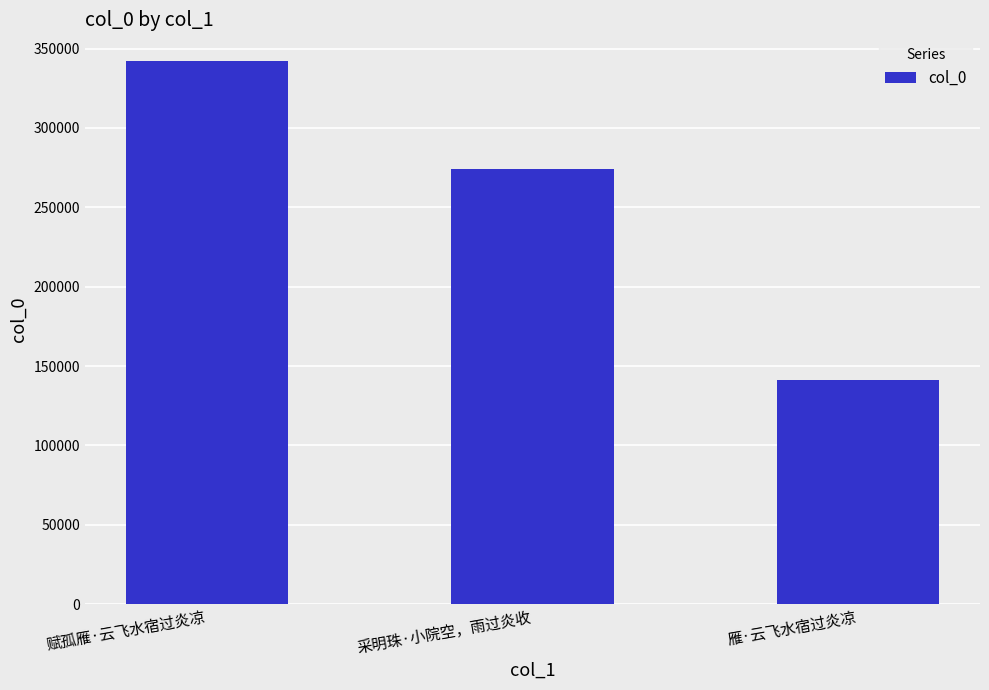

Between 采明珠·小院空，雨过炎收 and 赋孤雁·云飞水宿过炎凉, which is larger?

赋孤雁·云飞水宿过炎凉